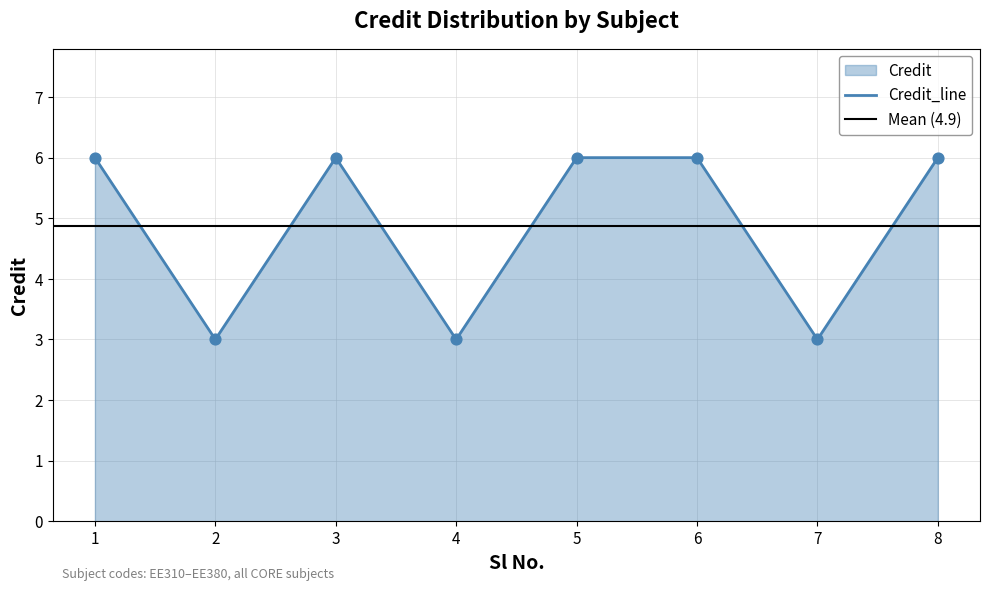

What is the change in value from 2 to 8?

+3